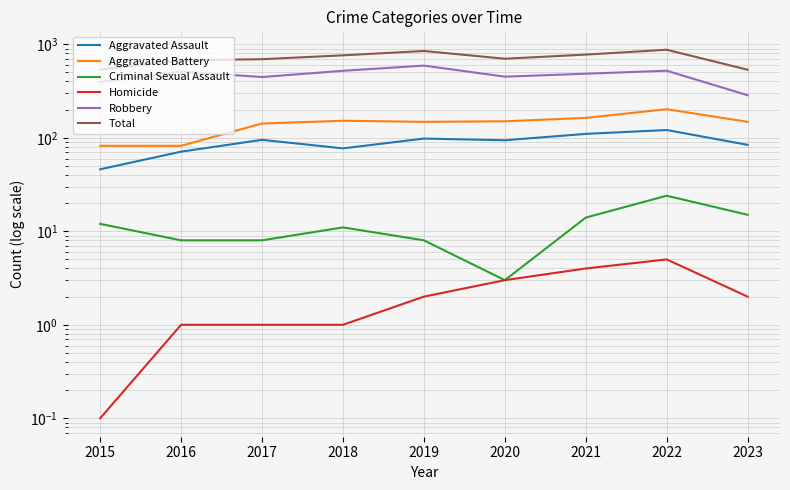

Which series changed the most between 2016 and 2018?

Total